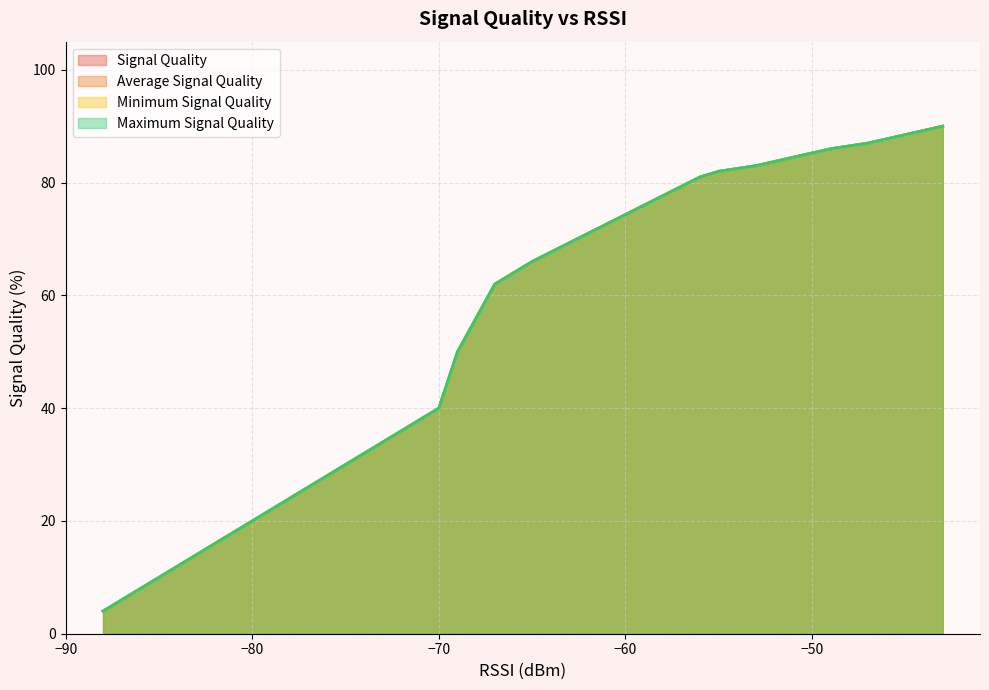

What is the value of the Maximum Signal Quality point at the 8th from the left?

62